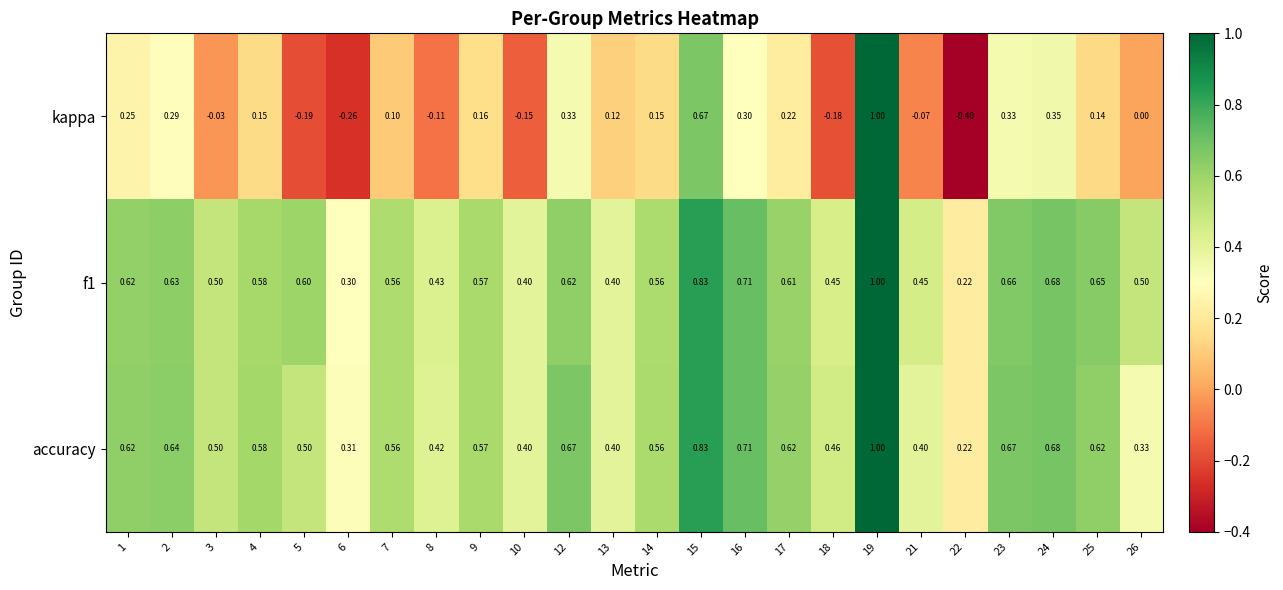

Which series changed the most between 12 and 24?

f1